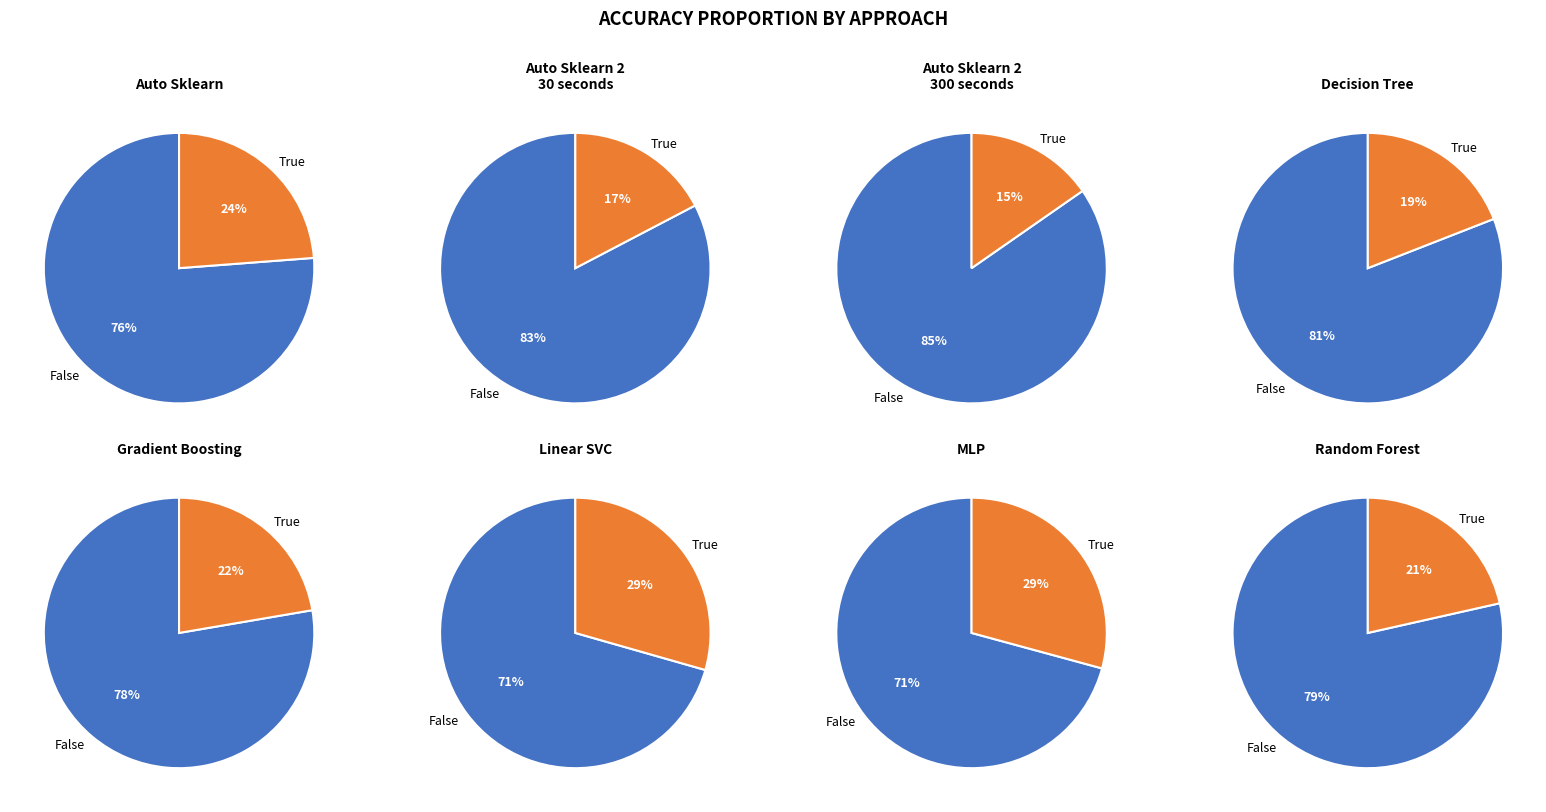

What is the largest slice in the pie chart?

Auto Sklearn 2
300 seconds